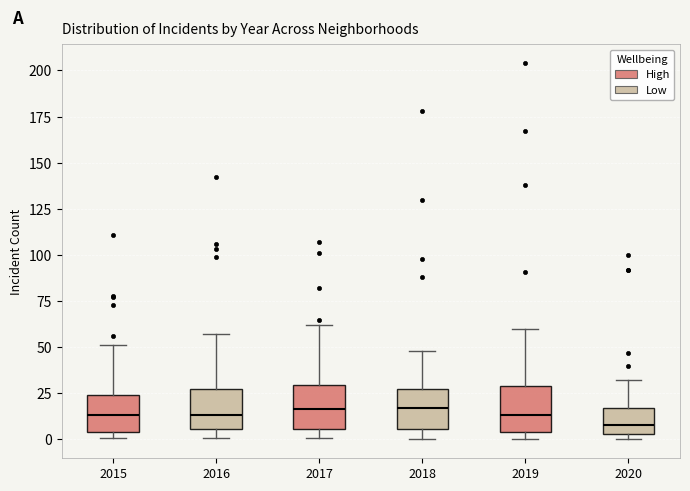

Reading left to right, transcribe this box plot: for each box, give where its median line is, the range the box spans, and where its two whiskers end, as read against the y-axis. The values are not printed on the chart, so give them approximately, as read against the axis.

2015: median 15, box 5 to 25, whiskers 0 to 50
2016: median 15, box 5 to 25, whiskers 0 to 55
2017: median 15, box 5 to 30, whiskers 0 to 60
2018: median 15, box 5 to 25, whiskers 0 to 50
2019: median 15, box 5 to 30, whiskers 0 to 60
2020: median 10, box 5 to 15, whiskers 0 to 30